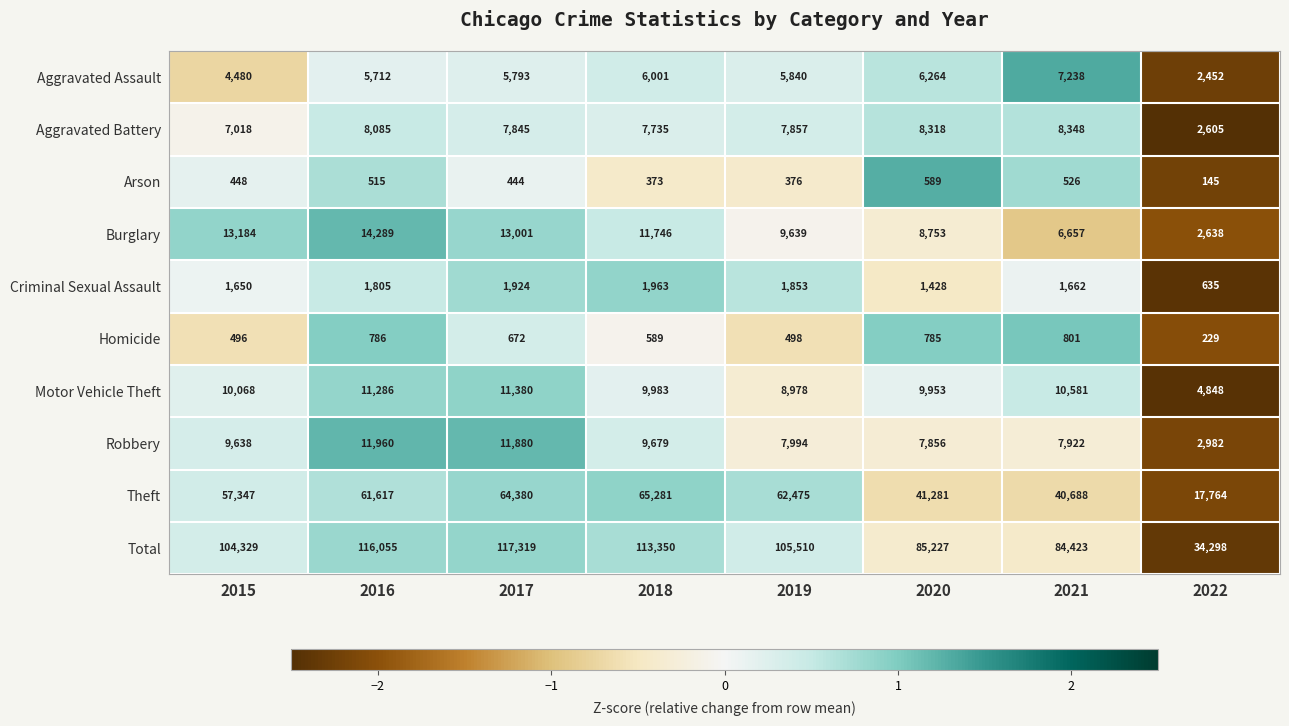

Which label corresponds to the smallest value in the chart?

2022